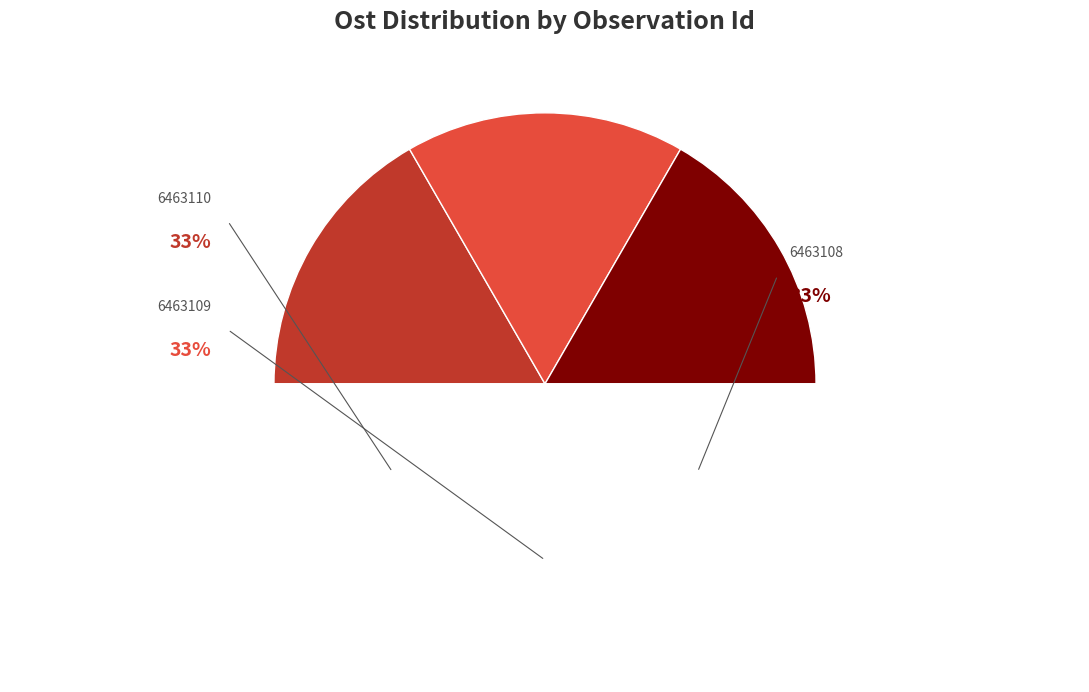

How many slices are in this pie chart?

3